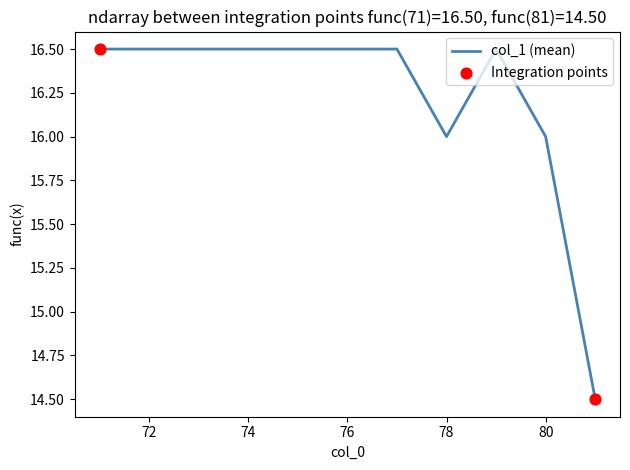

What is the smallest value displayed?

14.5